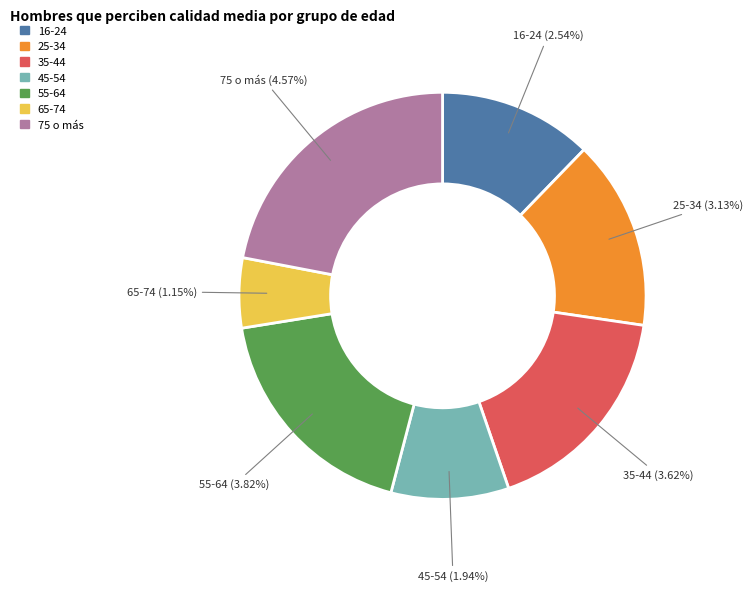

What percentage is NOT represented by 45-54?

90.6%